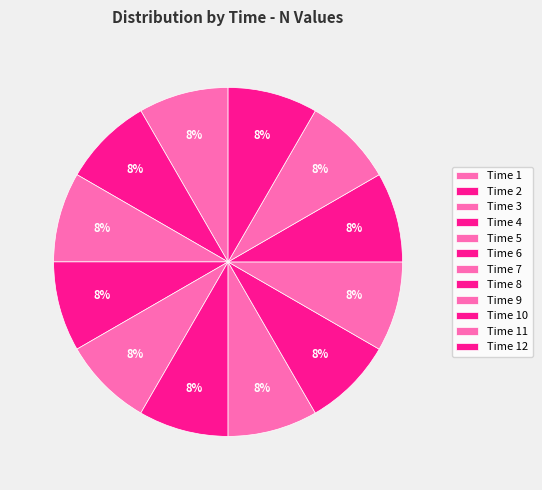

How many segments does this pie chart have?

12